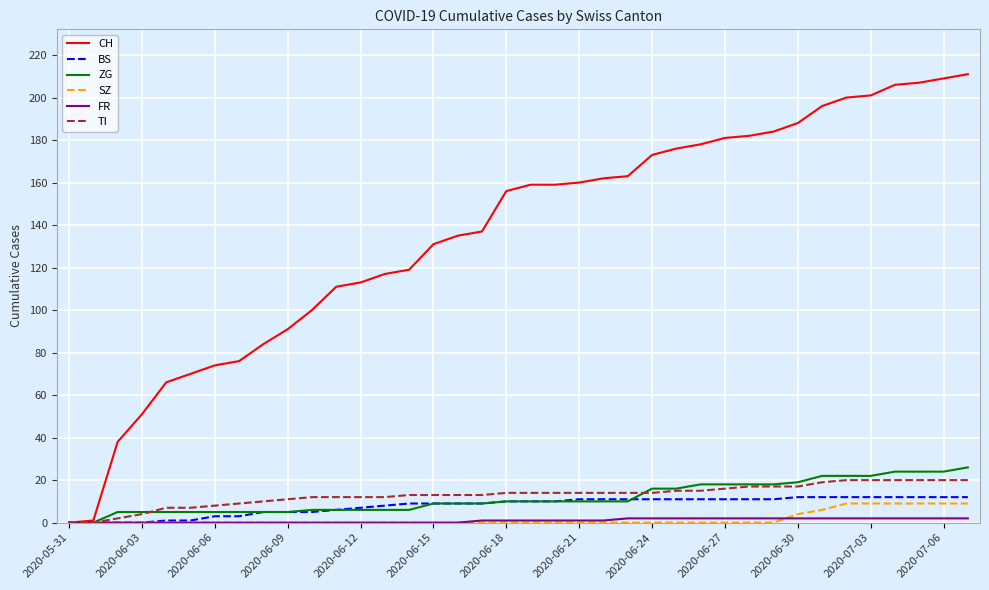

Which series has the largest range (max minus min)?

CH